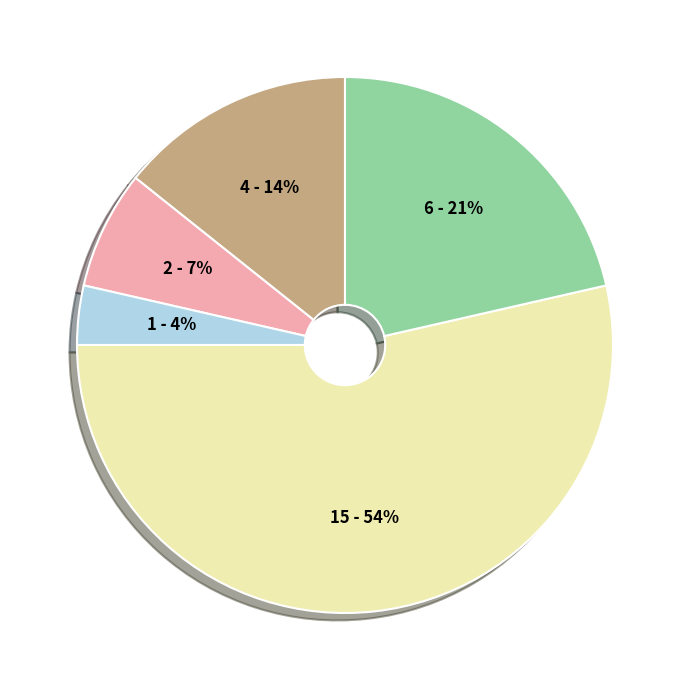

Is there a majority slice in this chart?

Yes